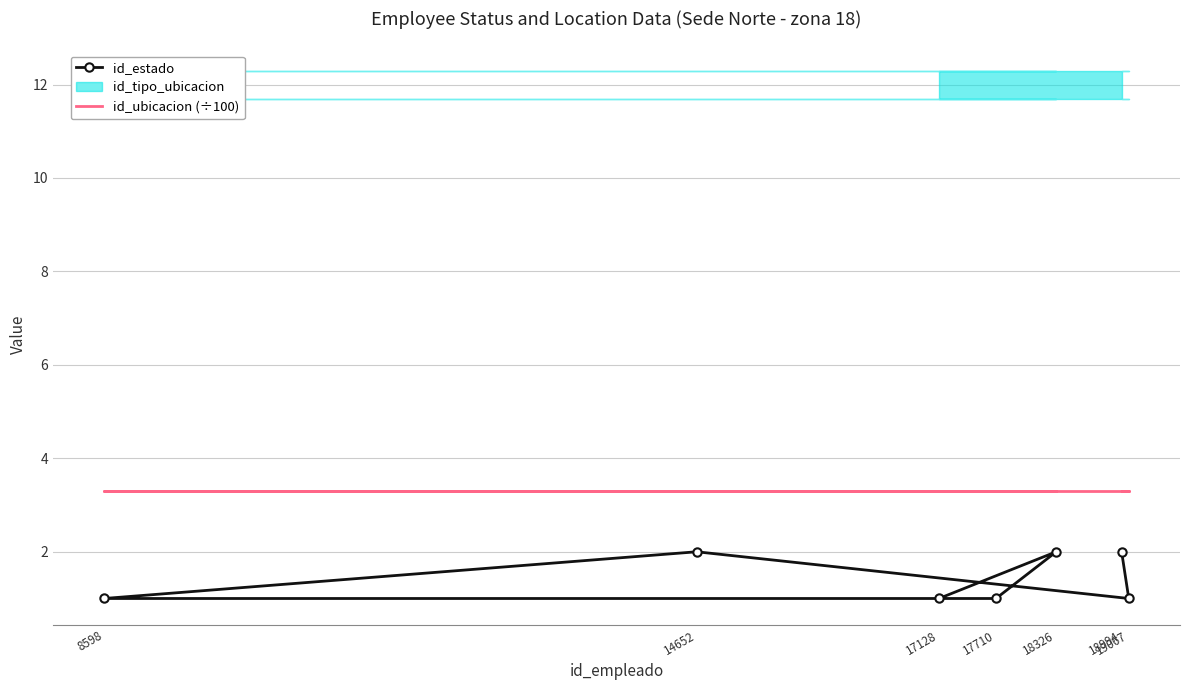

True or false: id_estado has more than 0 points higher than both neighbors.

True